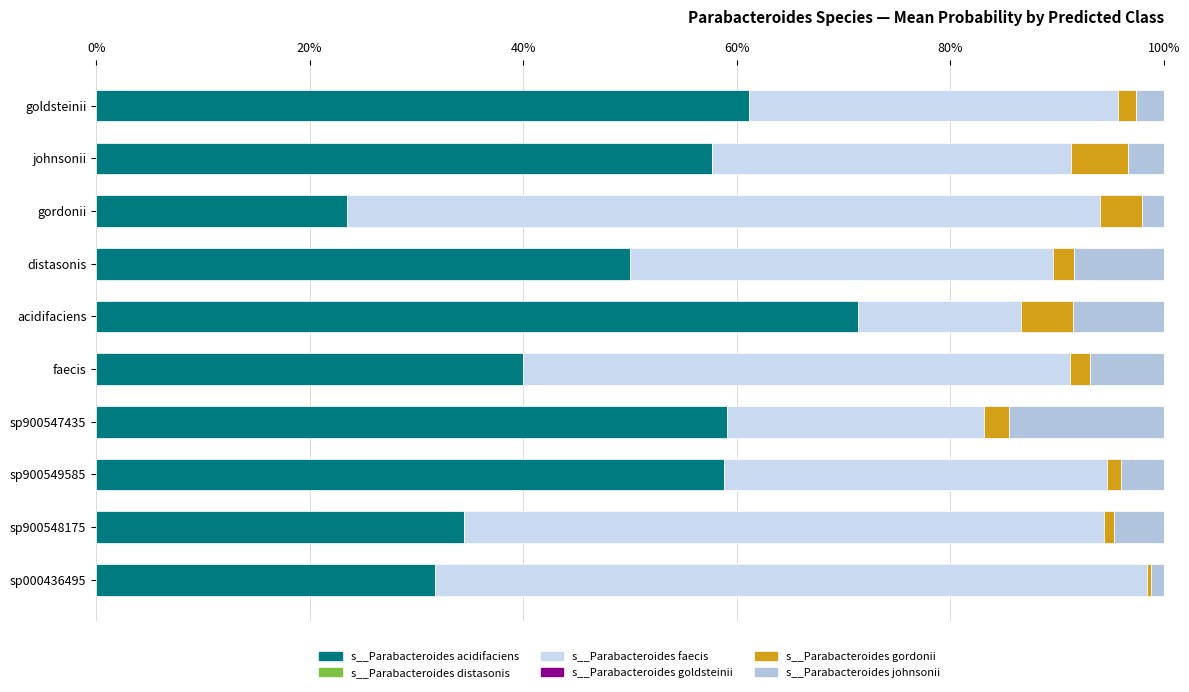

List the series in order of their peak value, lowest first.

s__Parabacteroides distasonis, s__Parabacteroides goldsteinii, s__Parabacteroides gordonii, s__Parabacteroides johnsonii, s__Parabacteroides faecis, s__Parabacteroides acidifaciens